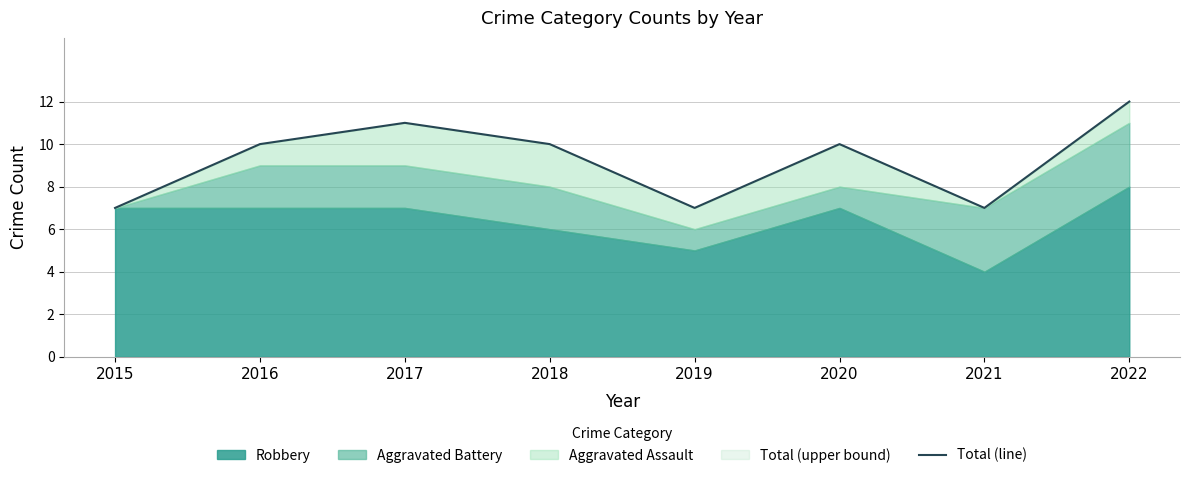

Which has a higher value, 2015 or 2020?

2020